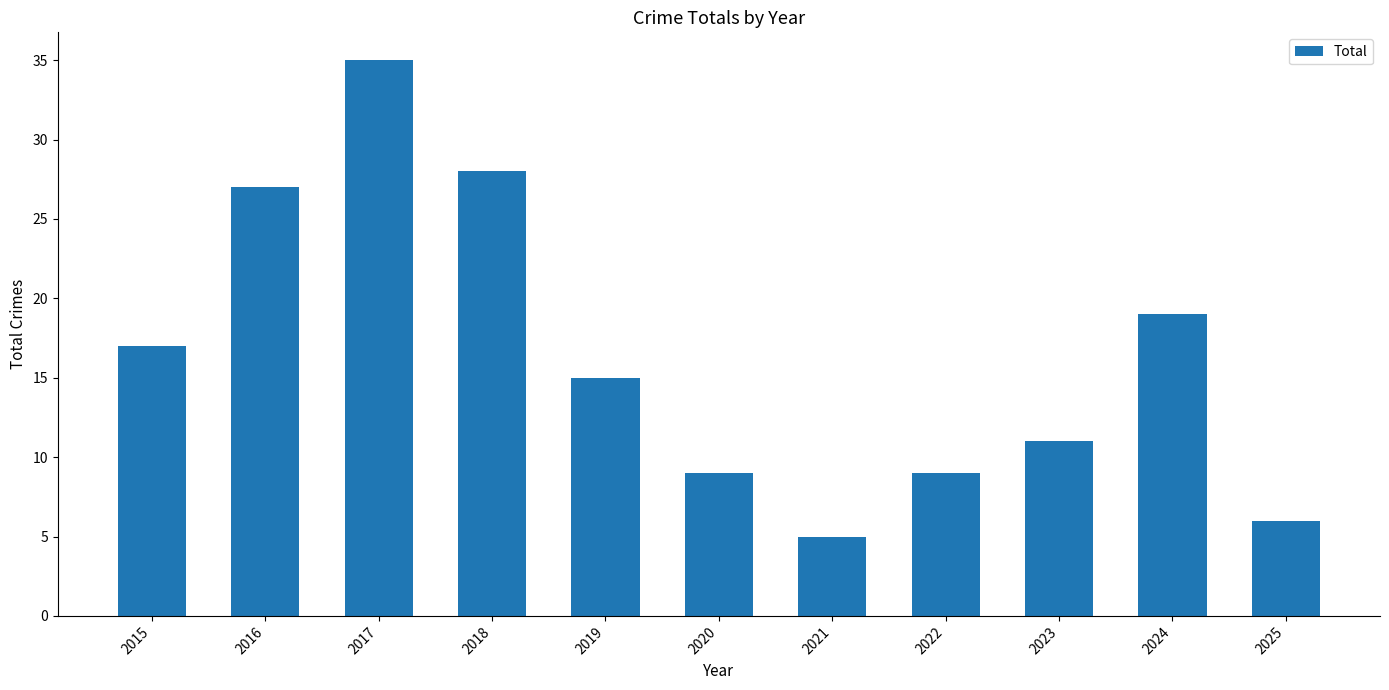

Is it true that the value at 2018 is 16?

False